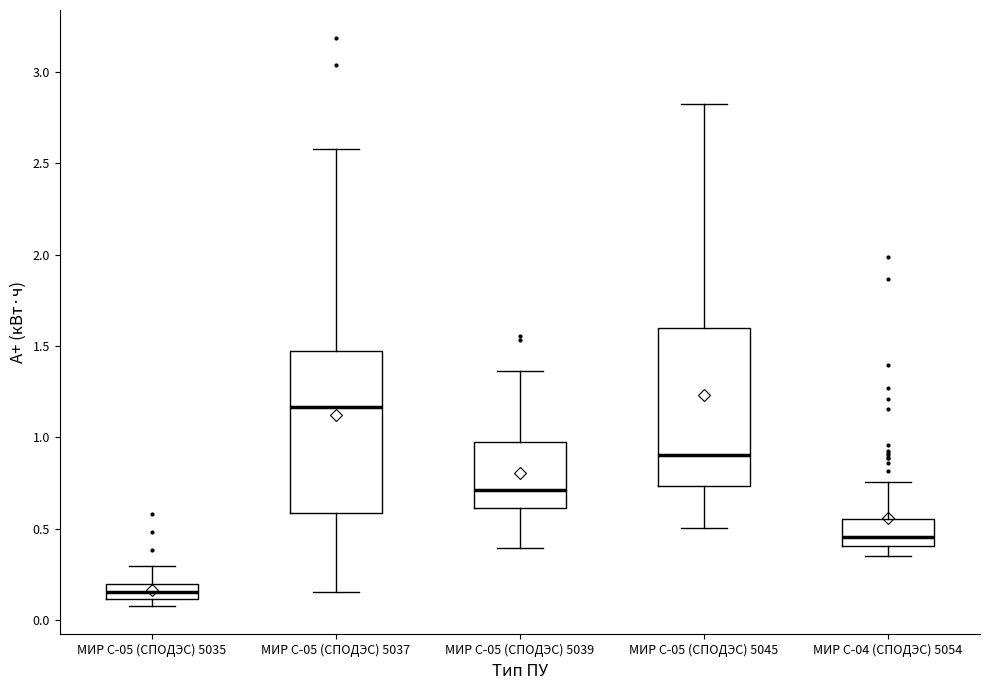

Reading left to right, transcribe this box plot: for each box, give where its median line is, the range the box spans, and where its two whiskers end, as read against the y-axis. The values are not printed on the chart, so give them approximately, as read against the axis.

МИР С-05 (СПОДЭС) 5035: median 0.15, box 0.10 to 0.20, whiskers 0.10 (just below the box's lower edge) to 0.30
МИР С-05 (СПОДЭС) 5037: median 1.15, box 0.60 to 1.45, whiskers 0.15 to 2.60
МИР С-05 (СПОДЭС) 5039: median 0.70, box 0.60 to 1.00, whiskers 0.40 to 1.35
МИР С-05 (СПОДЭС) 5045: median 0.90, box 0.75 to 1.60, whiskers 0.50 to 2.80
МИР С-04 (СПОДЭС) 5054: median 0.45, box 0.40 to 0.55, whiskers 0.35 to 0.75